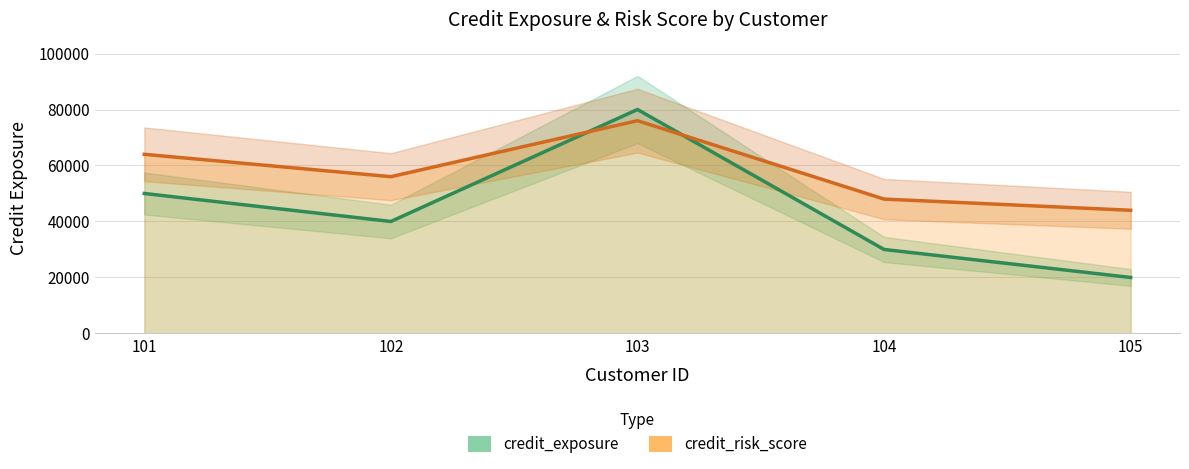

Rank the categories by credit_exposure value from highest to lowest.

103, 101, 102, 104, 105